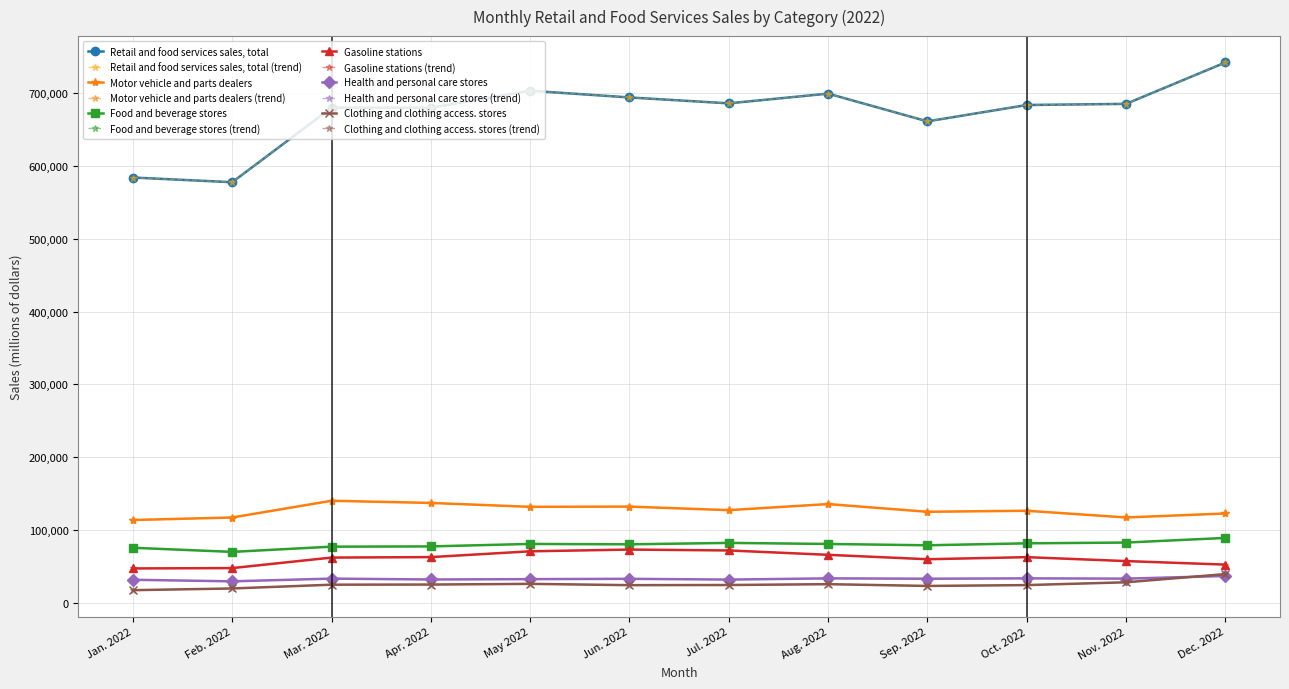

Is this an area chart (filled region under the line)?

No